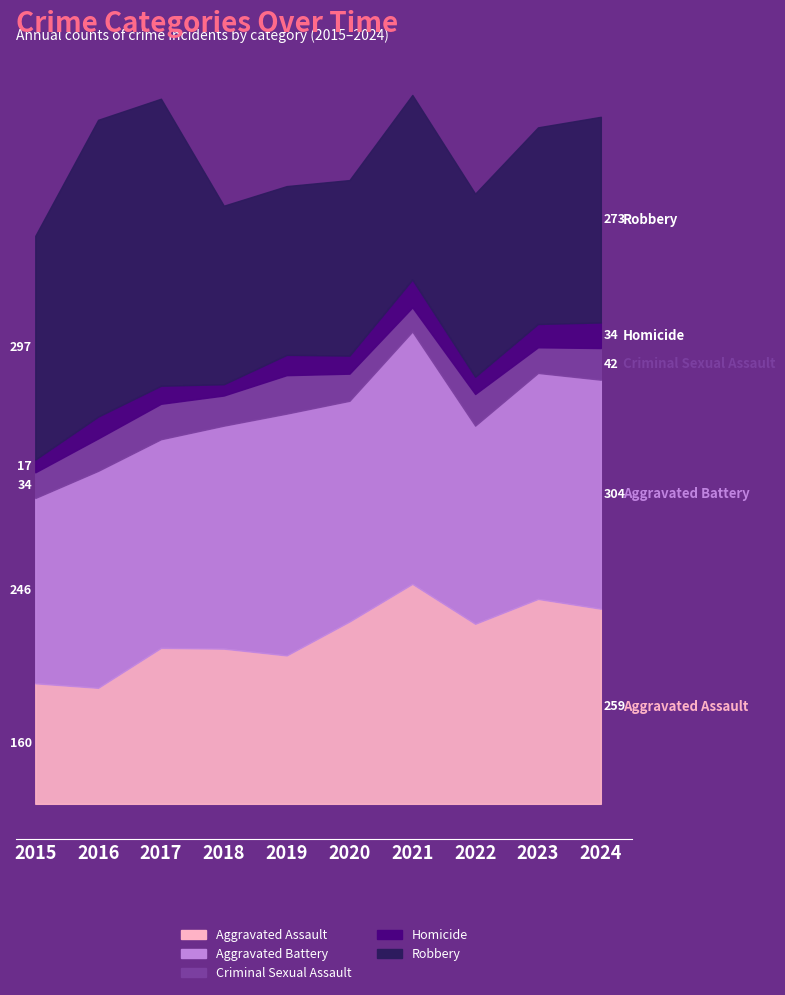

Which series has the largest range (max minus min)?

Robbery